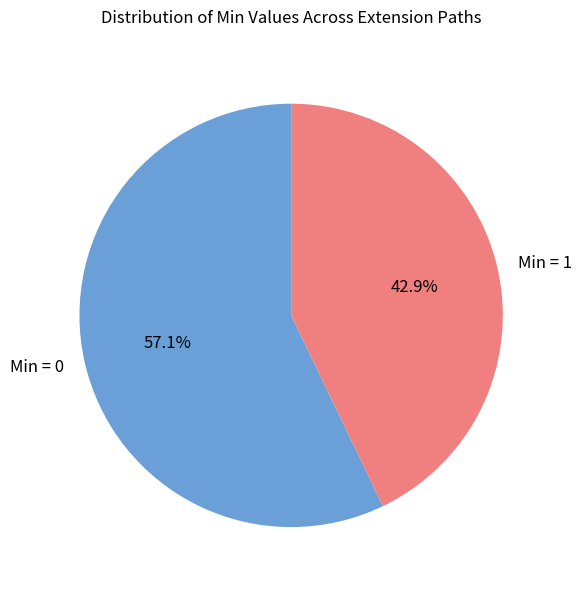

What is the largest slice in the pie chart?

Min = 0